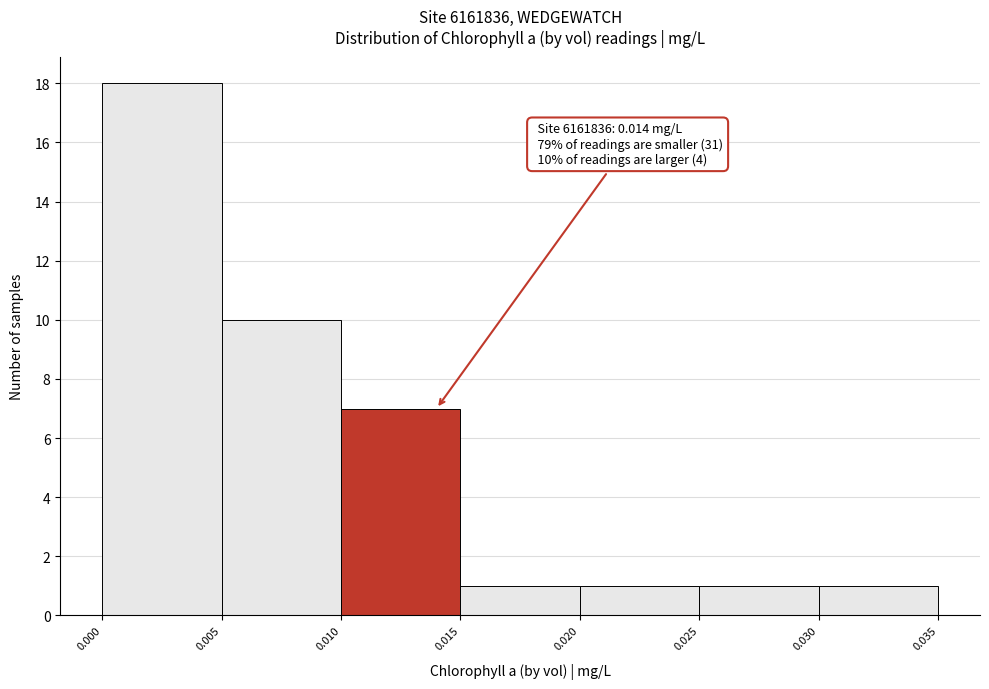

Over which range of the x-axis is the bar tallest?

0.000 to 0.005